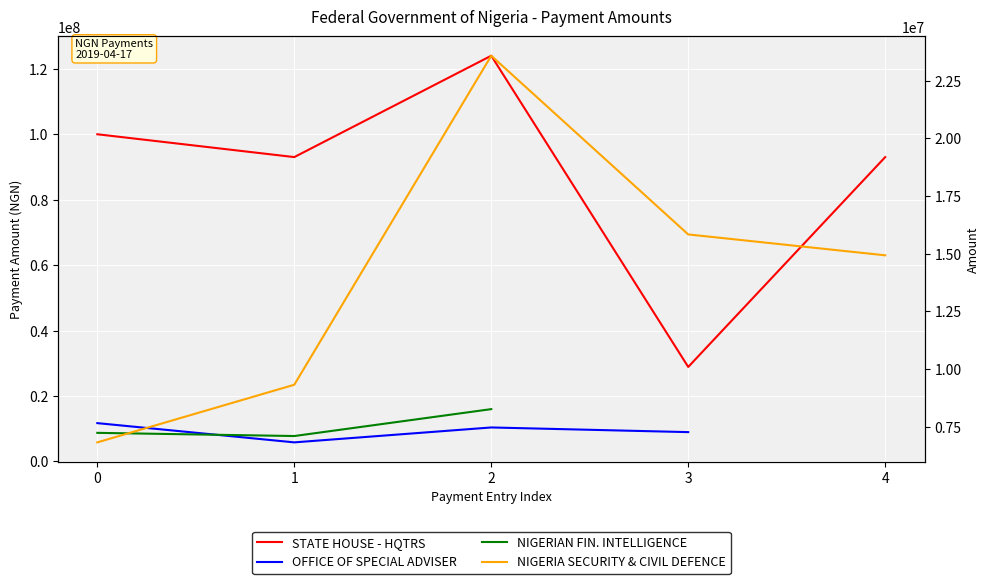

How many data points in NIGERIA SECURITY & CIVIL DEFENCE are less than 14928571?

2